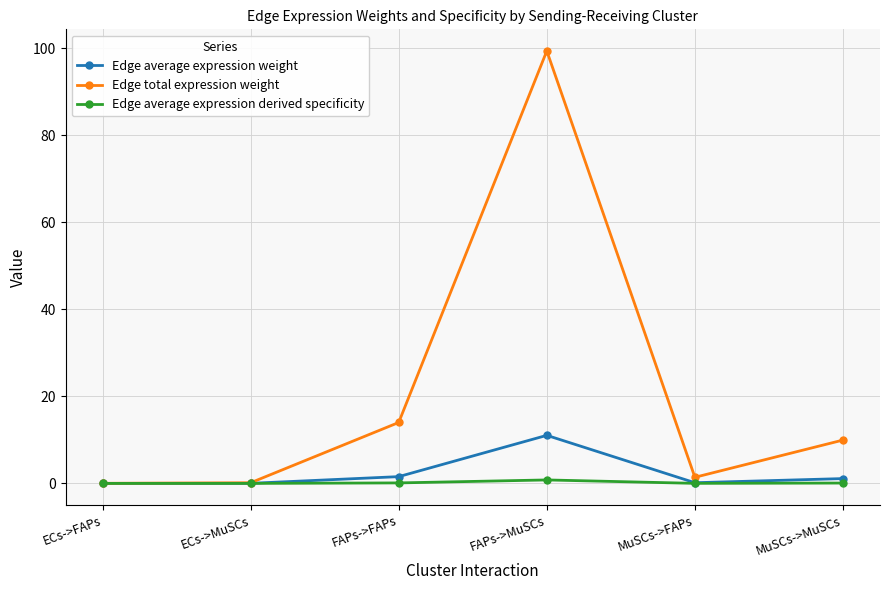

What position from the right is MuSCs->FAPs?

2